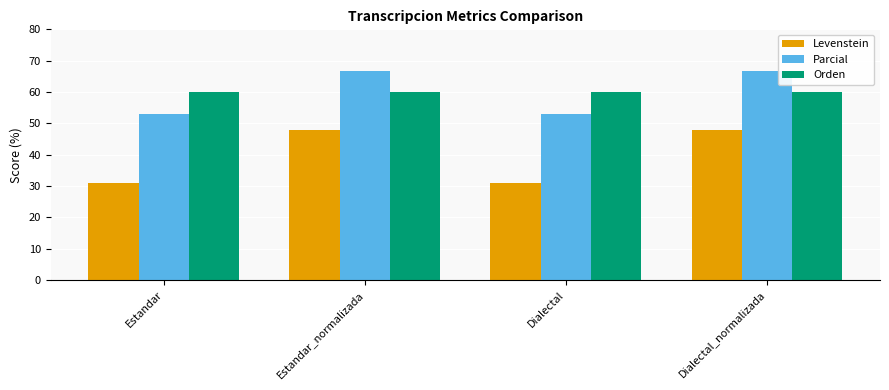

Are the bars grouped side by side (vs. stacked)?

Yes